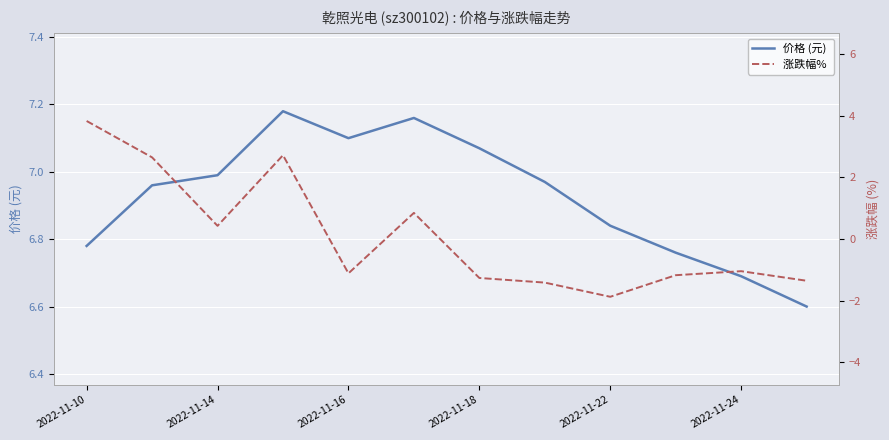

What are all the series names shown in the legend?

价格 (元), 涨跌幅% 